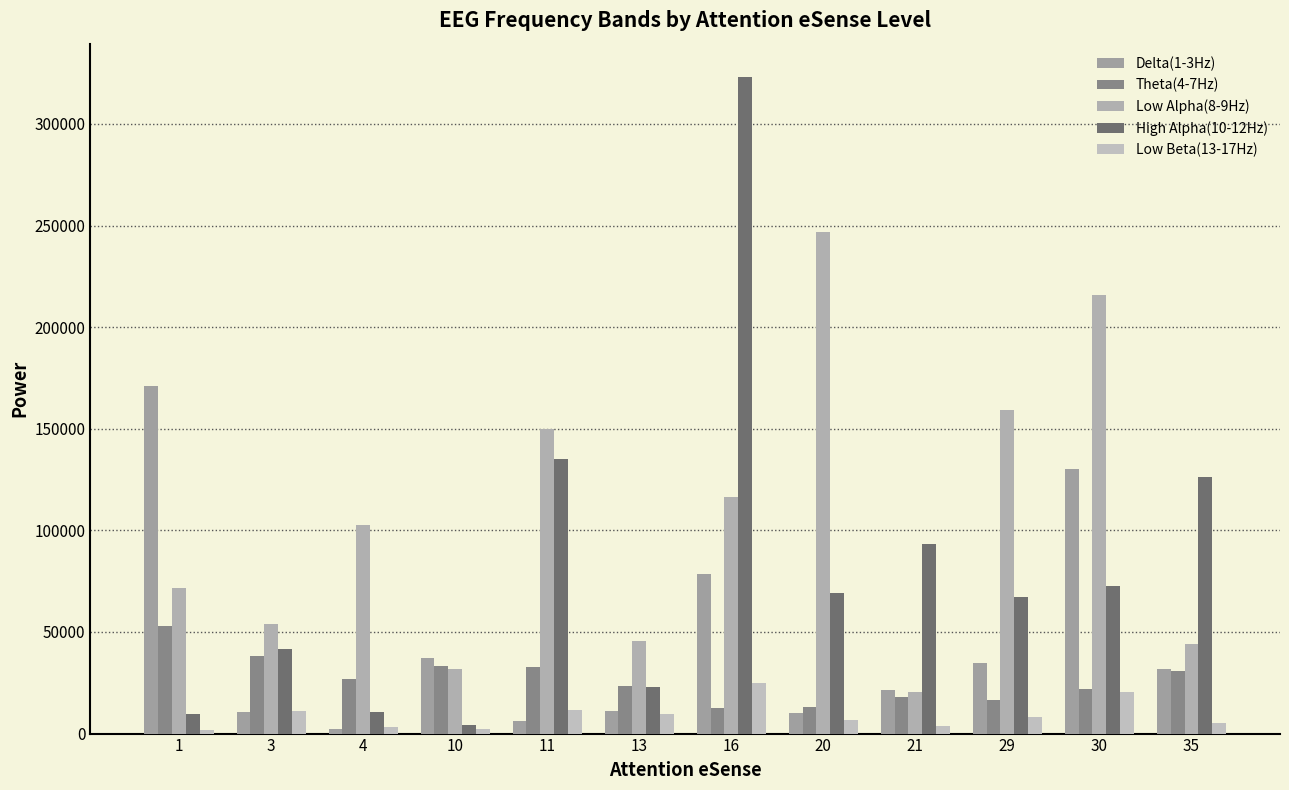

Is the value of Theta(4-7Hz) at 3 greater than the value of Delta(1-3Hz) at 21?

Yes